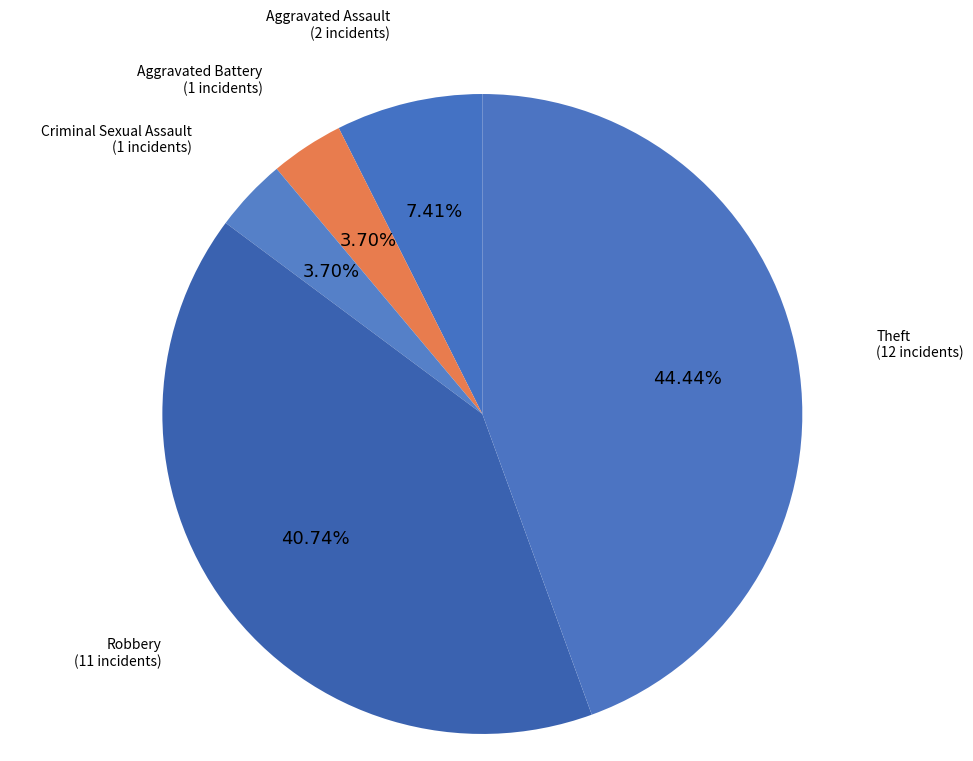

How many slices are in this pie chart?

5